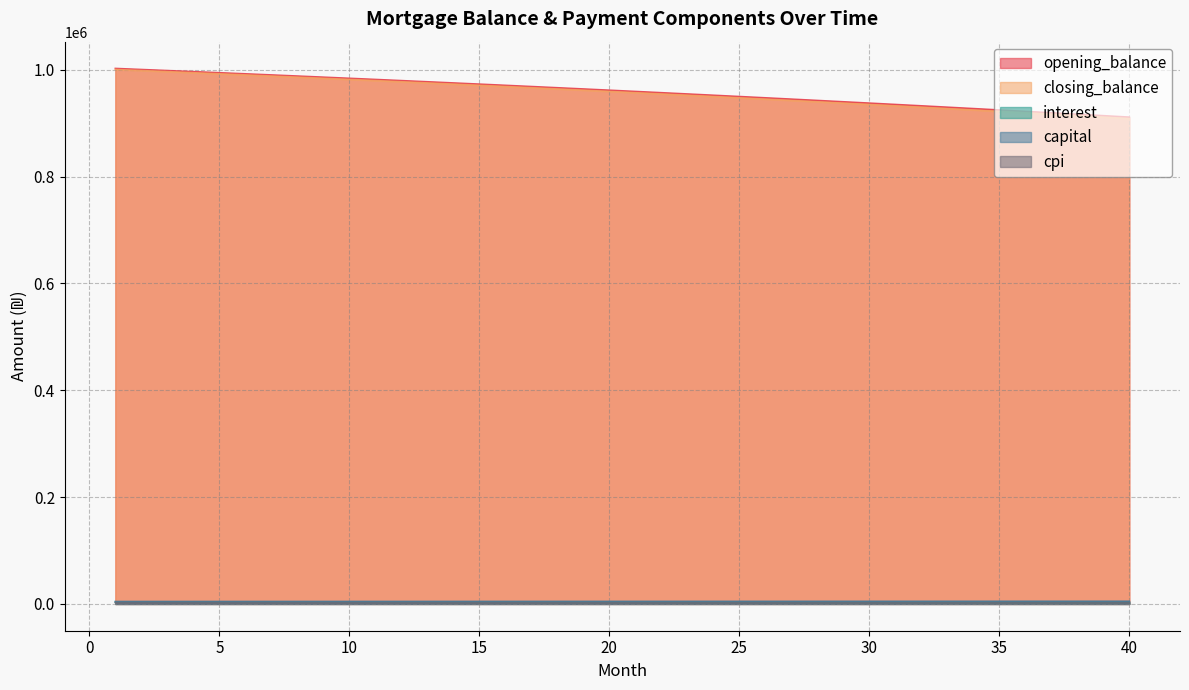

List the labels in order of interest value, smallest first.

40, 39, 38, 37, 36, 35, 34, 33, 32, 31, 30, 29, 28, 27, 26, 25, 24, 23, 22, 21, 20, 19, 18, 17, 16, 15, 14, 13, 12, 11, 10, 9, 8, 7, 6, 5, 4, 3, 2, 1